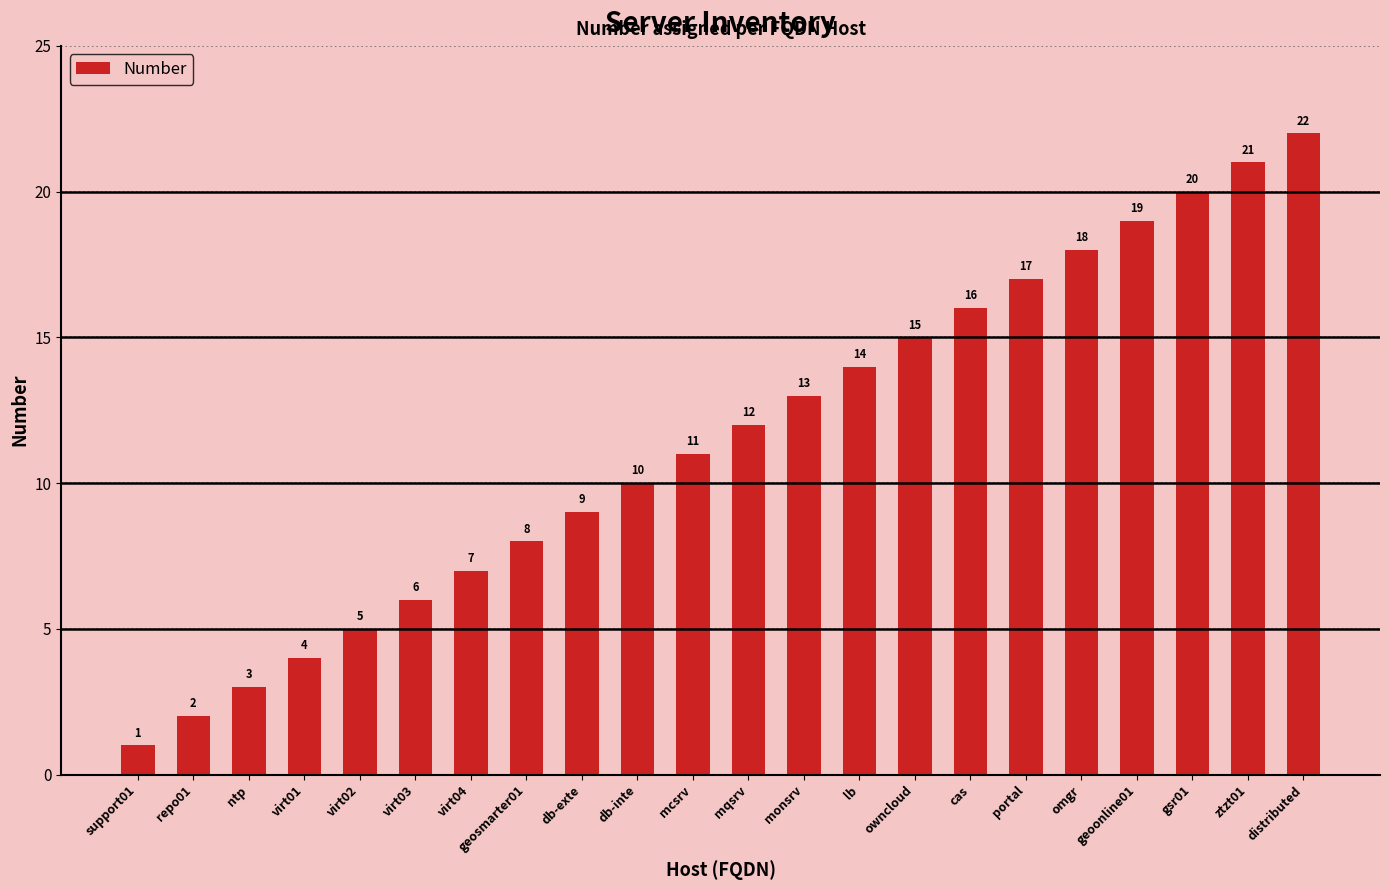

Reading right to left, list all the values displayed in this chart.

22	21	20	19	18	17	16	15	14	13	12	11	10	9	8	7	6	5	4	3	2	1